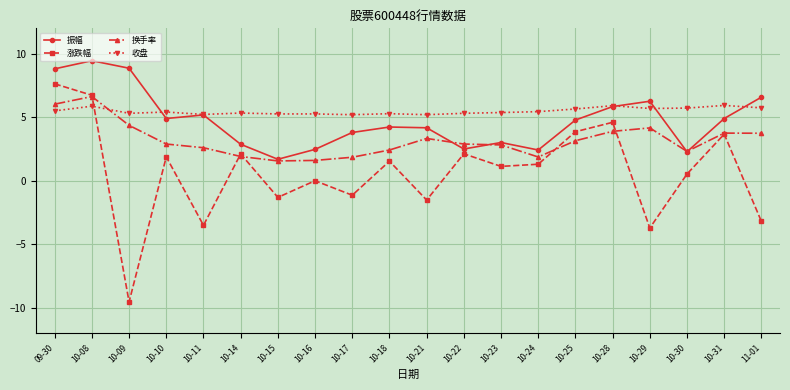

Is the value of 换手率 at 10-31 greater than the value of 收盘 at 10-24?

No